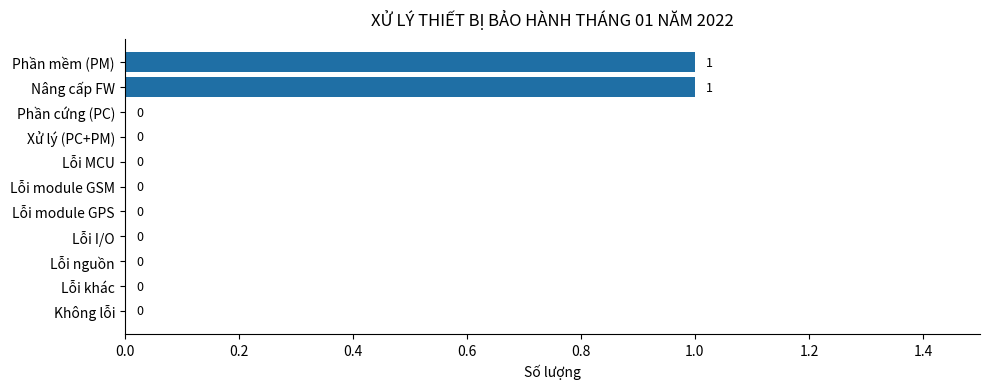

Which has a higher value, Nâng cấp FW or Không lỗi?

Nâng cấp FW